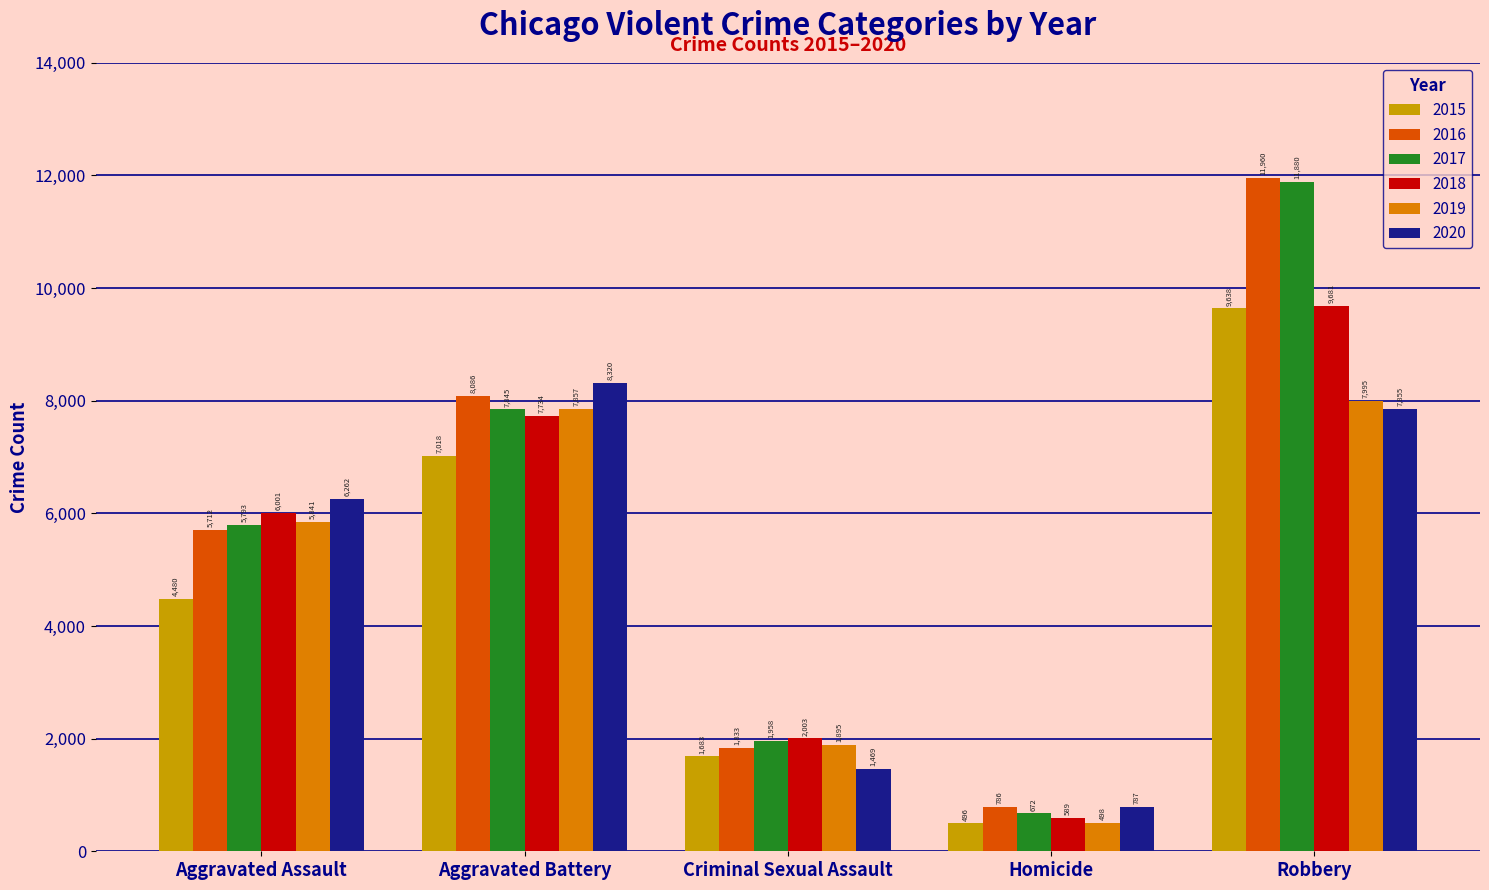

Rank the categories by 2017 value from lowest to highest.

Homicide, Criminal Sexual Assault, Aggravated Assault, Aggravated Battery, Robbery